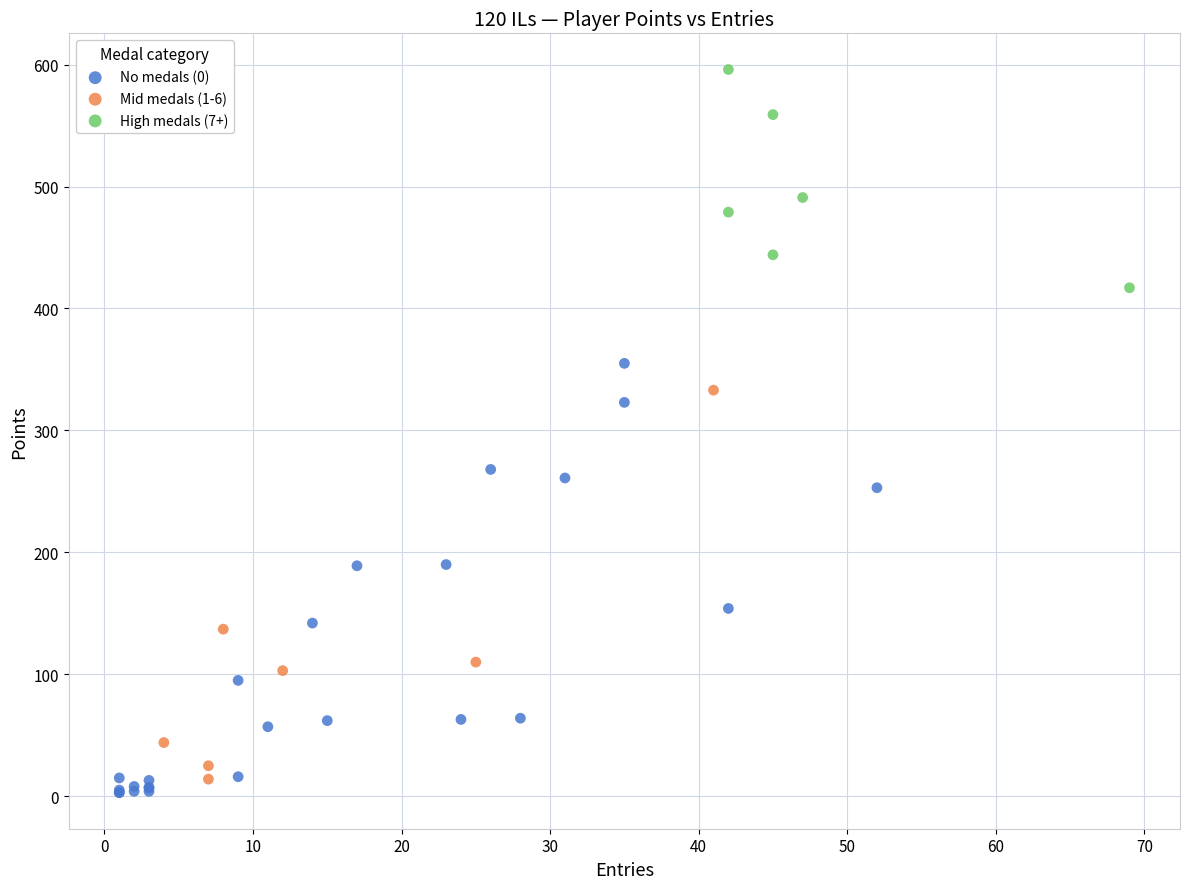

Which series has the widest spread of Y values?

No medals (0)